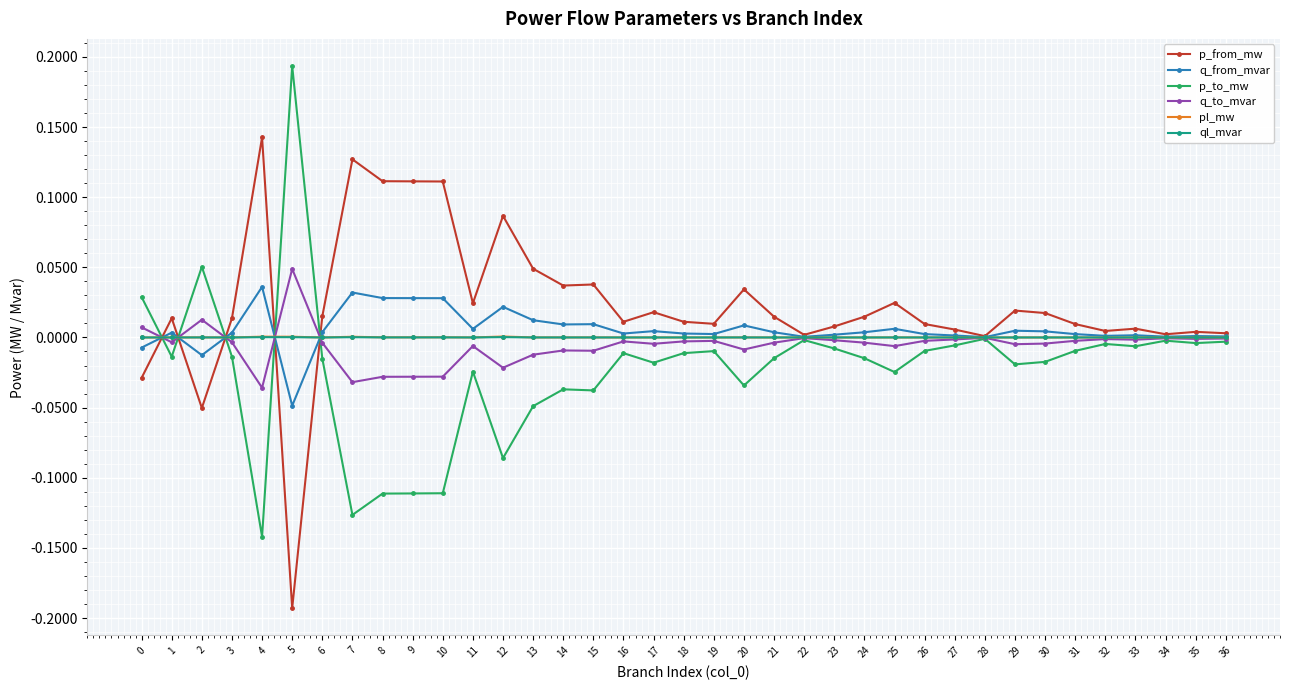

Is it true that p_to_mw equals 0.3 at 5?

False